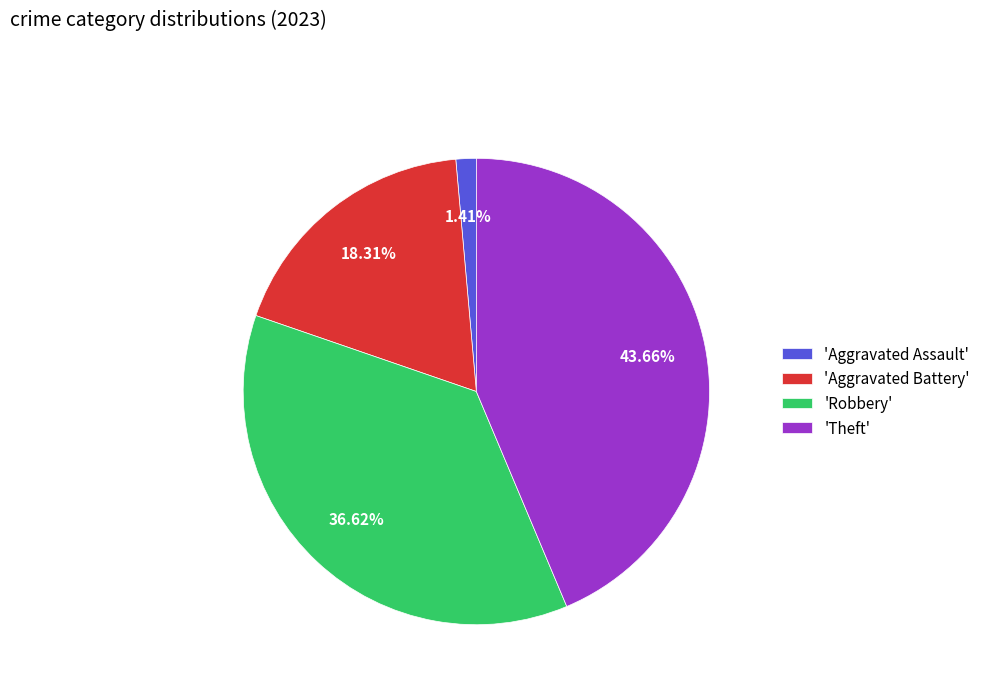

To the nearest percent, what is the average slice percentage?

25%